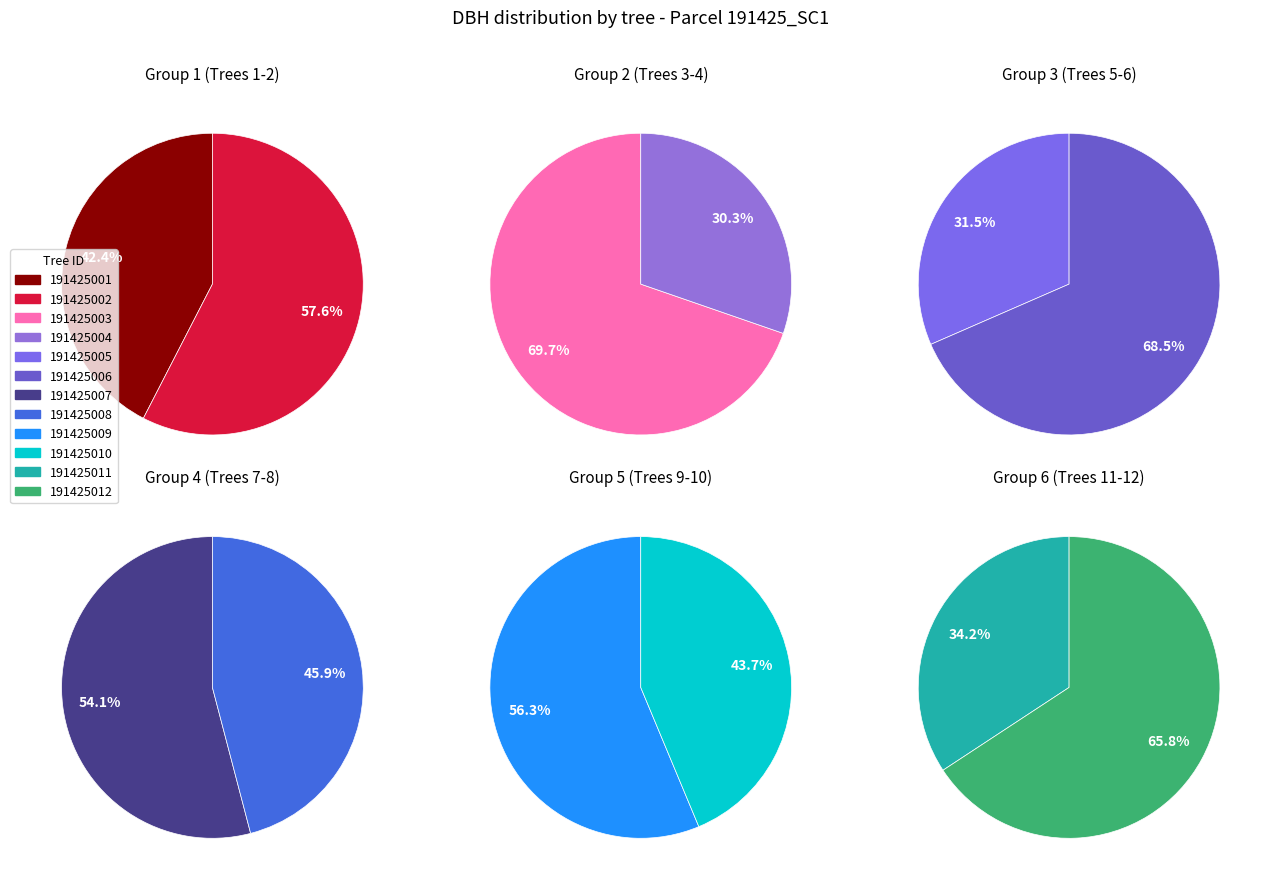

True or false: 191425011 accounts for 4% of the total.

True